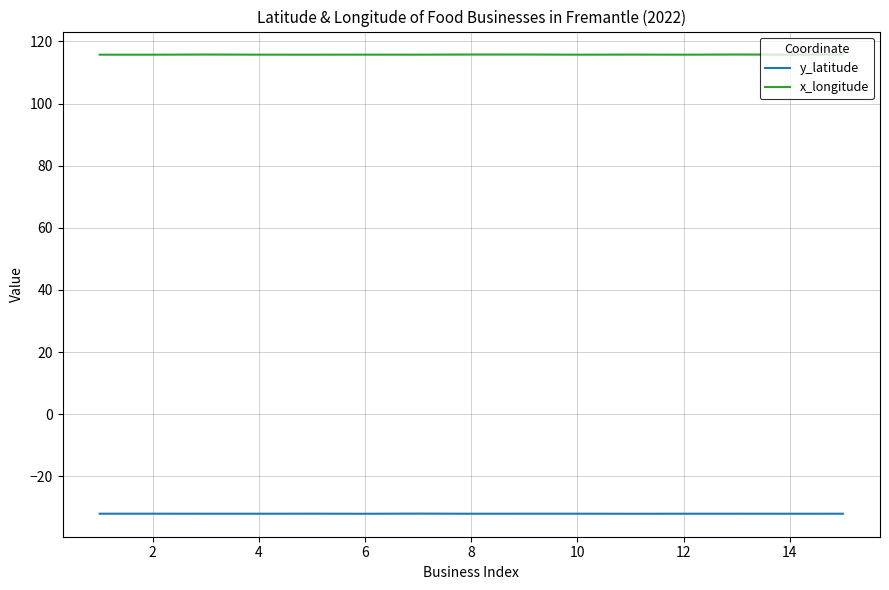

What is the greatest value displayed?

115.8